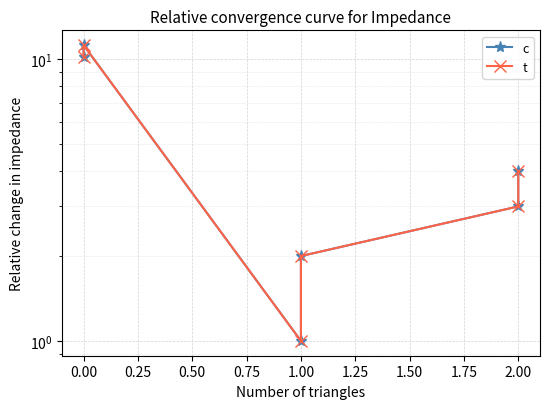

What is the highest value of the c series?

11.2